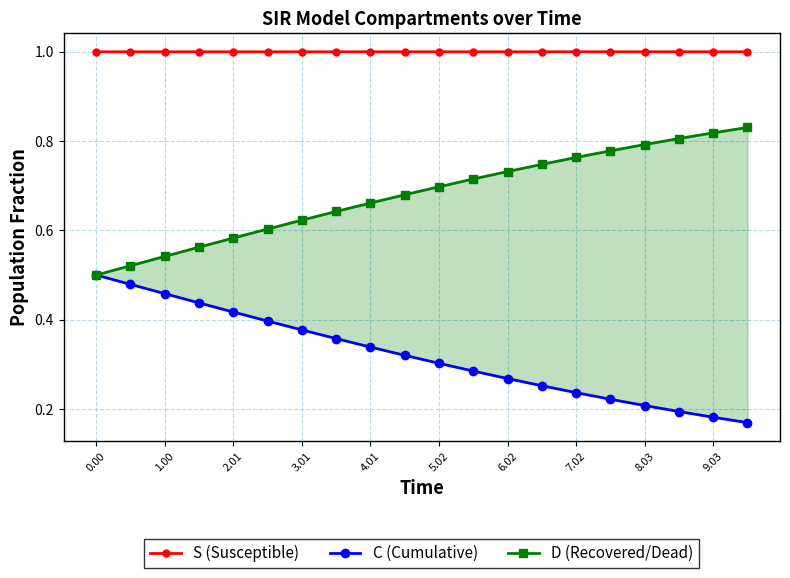

What is the difference between the second highest and minimum values in the C (Cumulative) series?

0.3